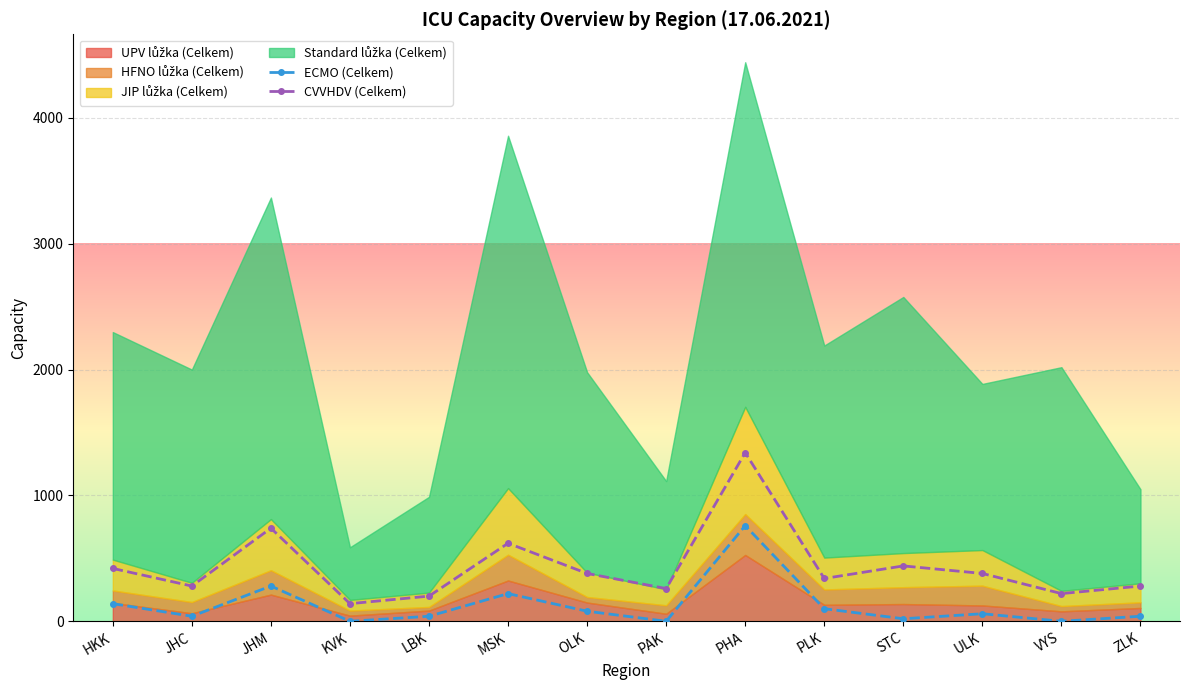

True or false: ECMO (Celkem) and CVVHDV (Celkem) cross at least once.

False